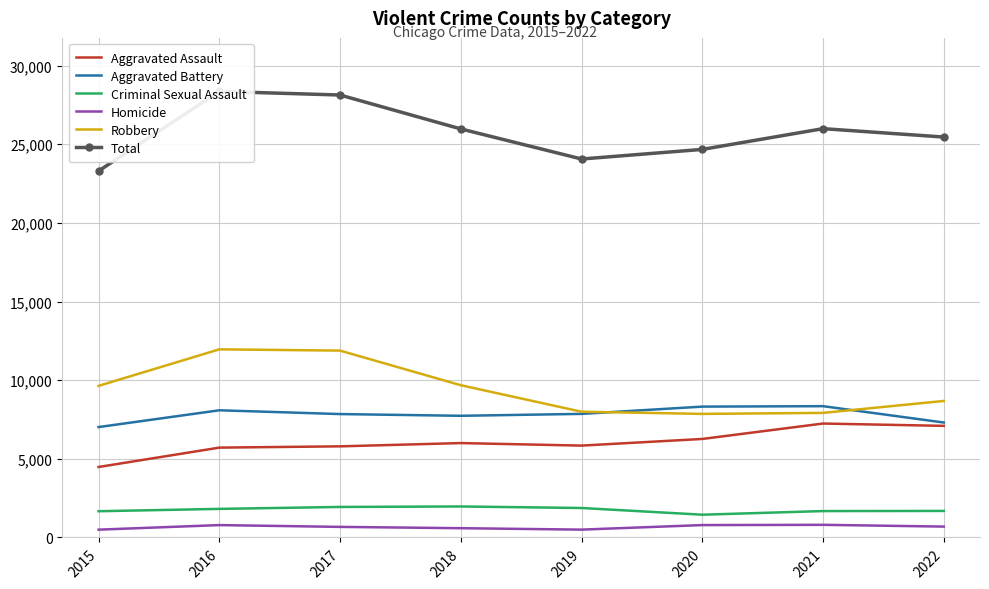

What is the maximum value for Criminal Sexual Assault?

1970